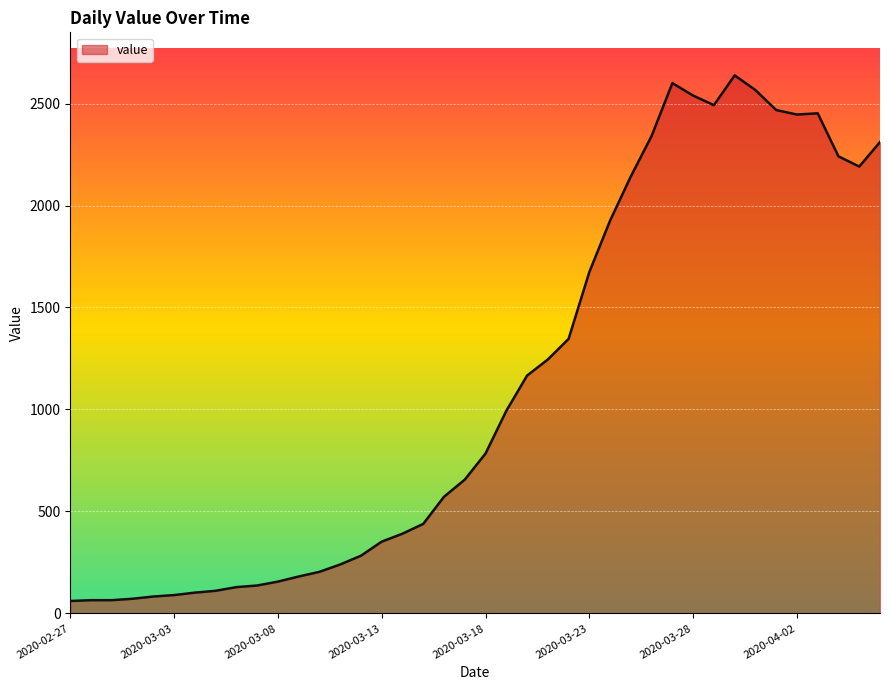

What is the difference between the second highest and minimum values?

2539